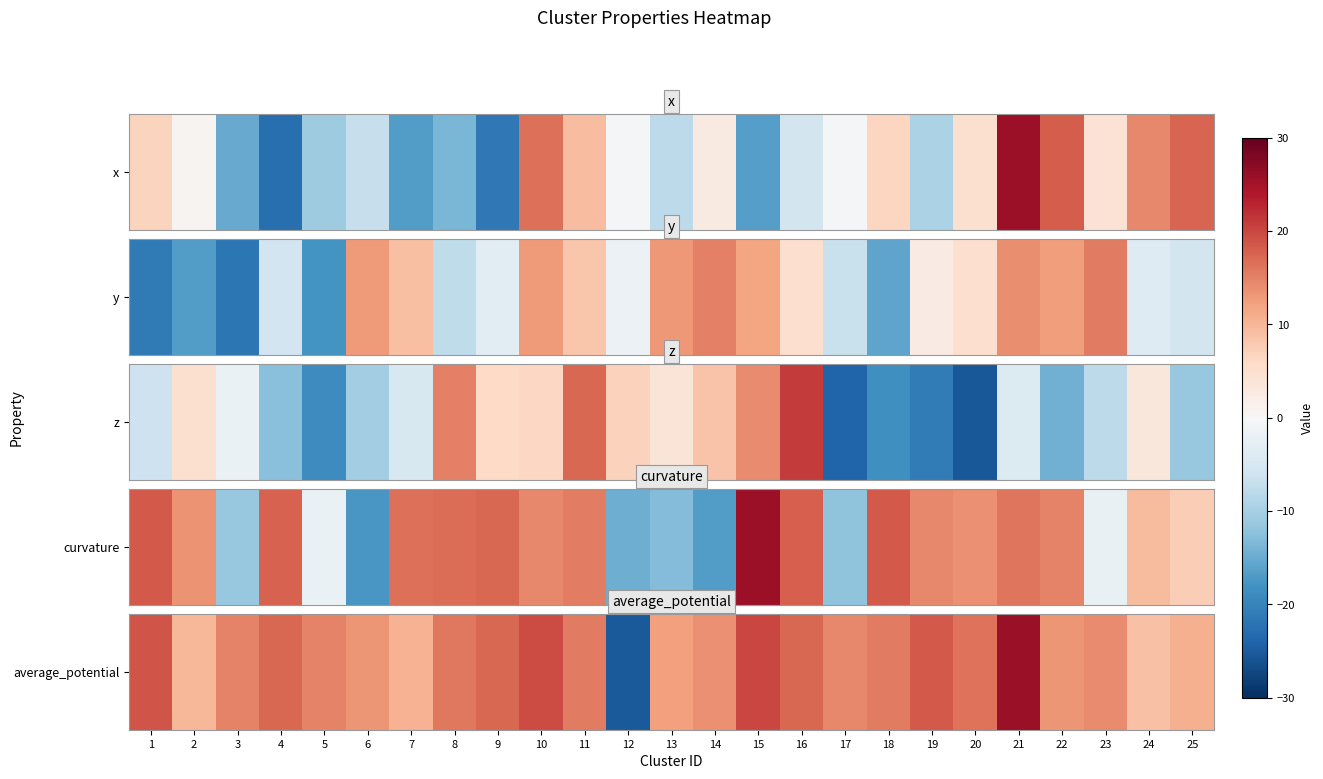

Rank the categories by value from lowest to highest.

12, 24, 2, 7, 25, 13, 6, 22, 14, 23, 17, 5, 3, 18, 11, 8, 20, 4, 9, 16, 19, 1, 10, 15, 21